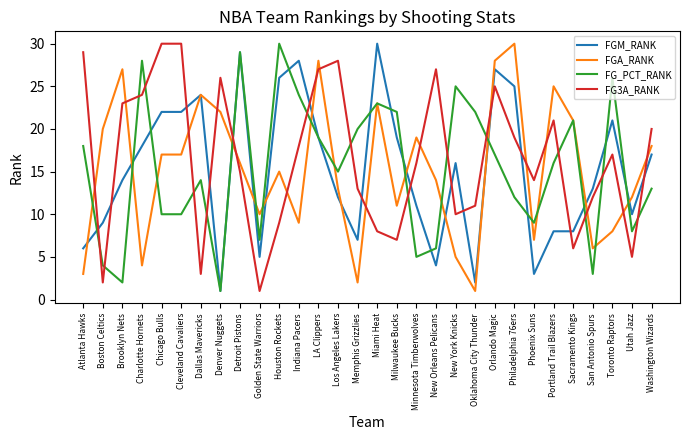

The value of FG3A_RANK at Charlotte Hornets is 24. True or false?

True